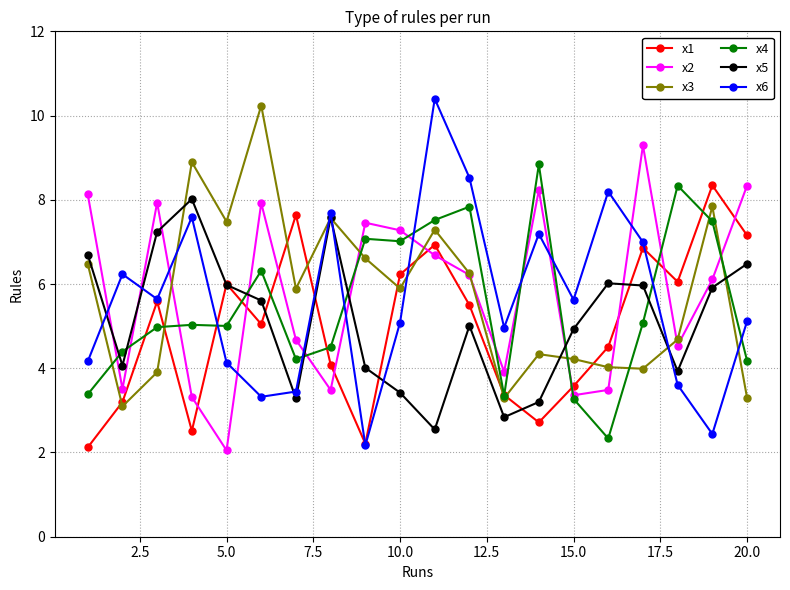

At how many categories does at least one series exceed 2?

20